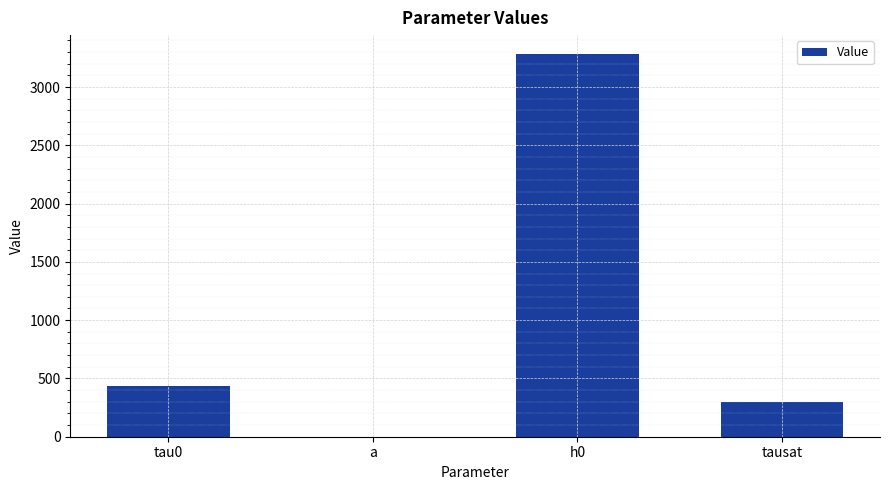

True or false: the data shows 0.8 at a.

True